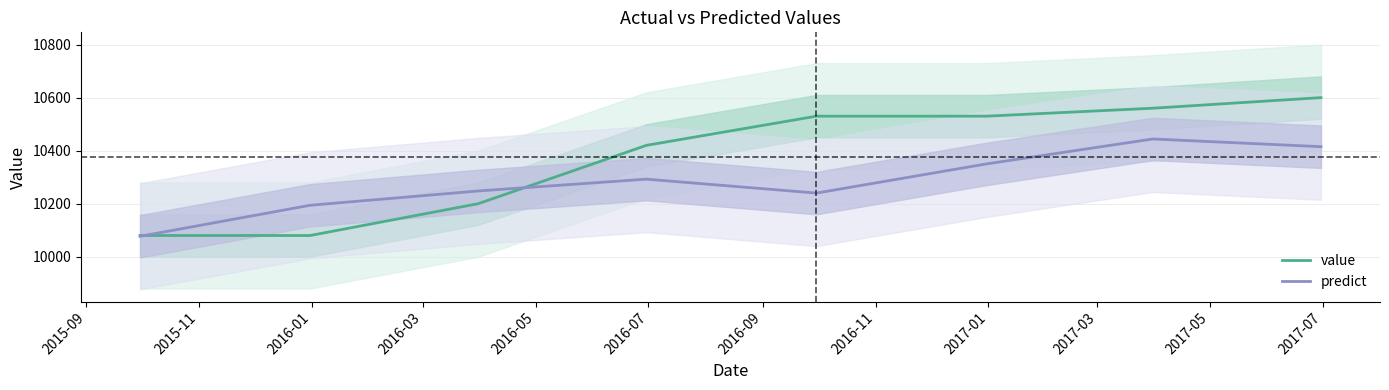

What is the lowest value of the predict series?

10077.0